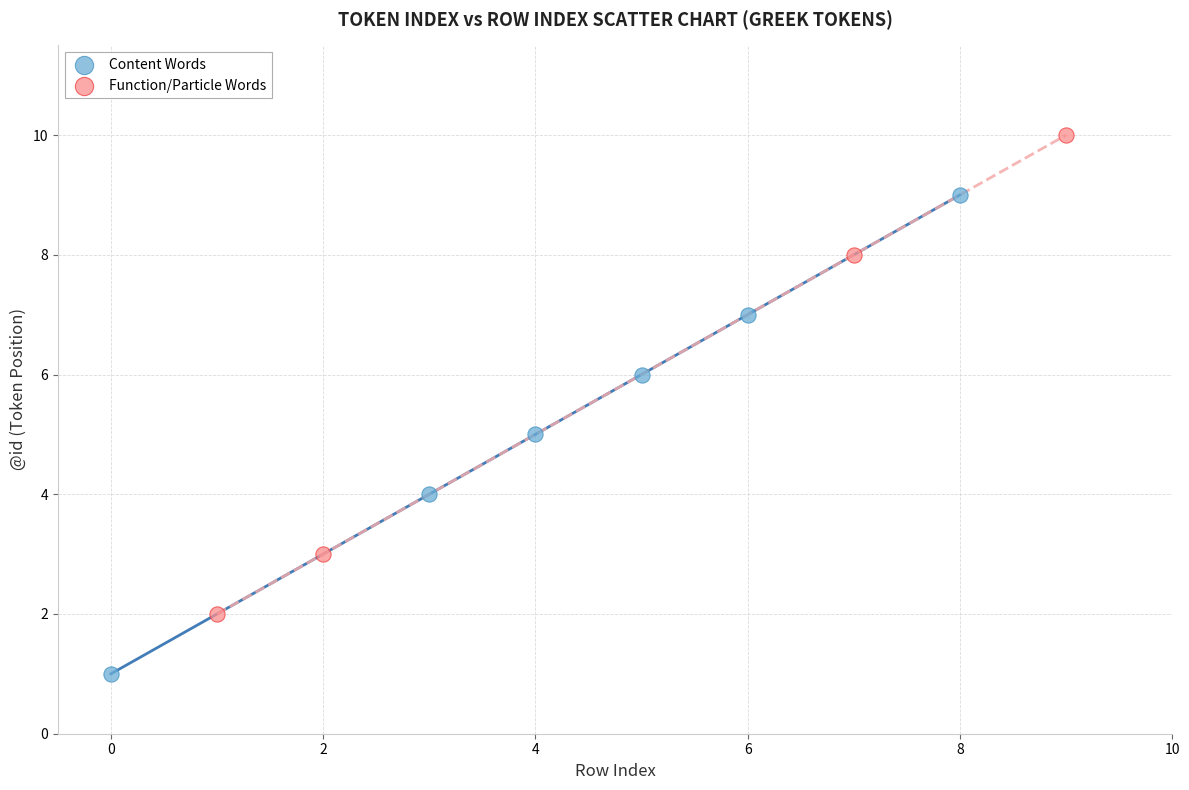

Which series reaches the minimum Y coordinate?

Content Words